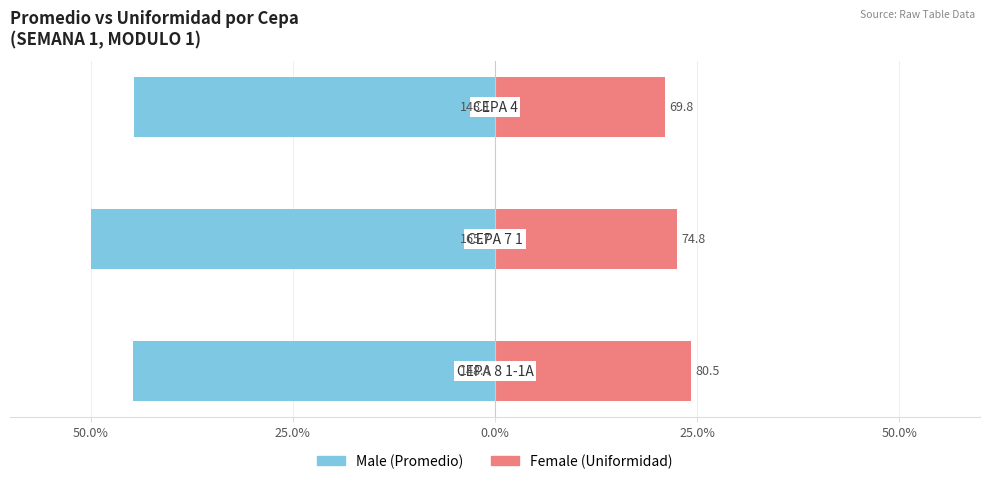

How many Male values are between -50 and -44?

3